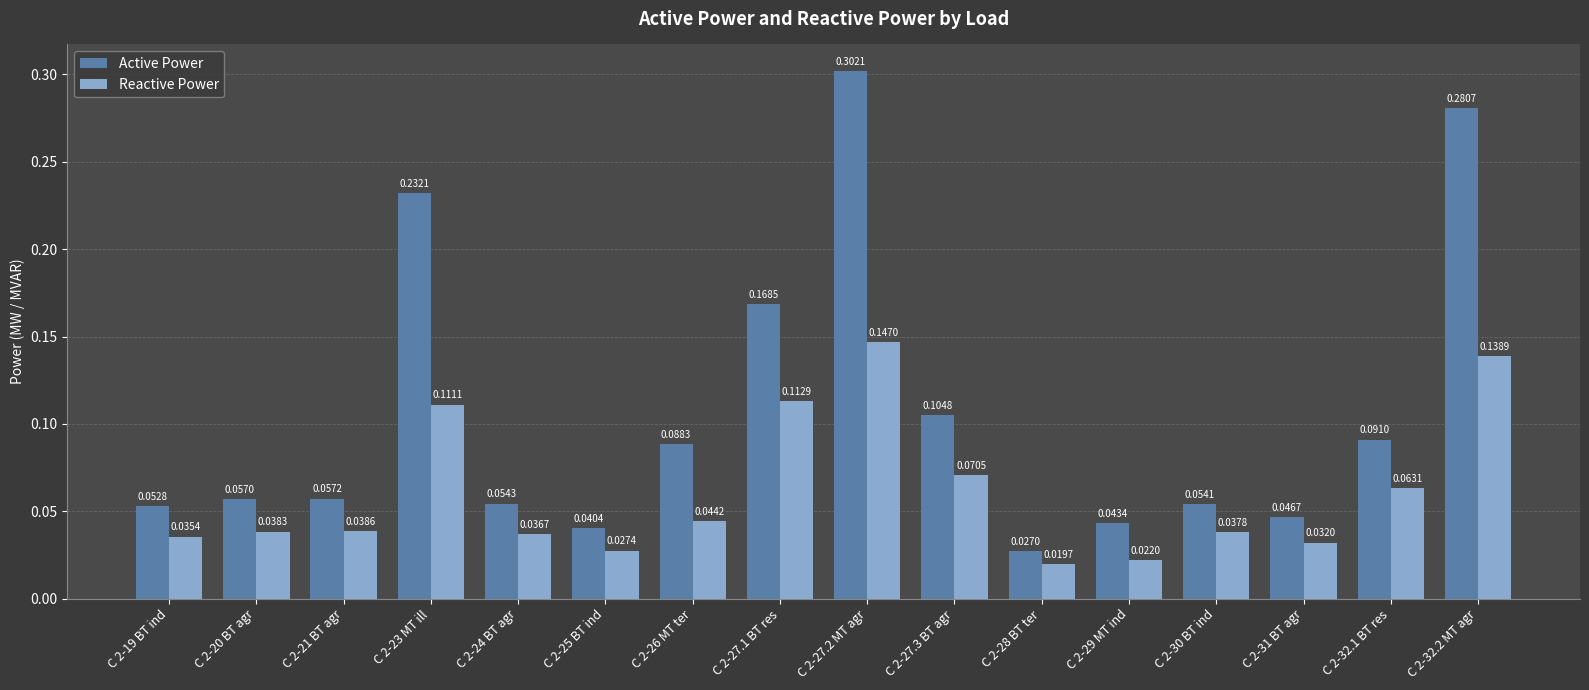

Rank the categories by Active Power value from lowest to highest.

C 2-28 BT ter, C 2-25 BT ind, C 2-29 MT ind, C 2-31 BT agr, C 2-19 BT ind, C 2-30 BT ind, C 2-24 BT agr, C 2-20 BT agr, C 2-21 BT agr, C 2-26 MT ter, C 2-32.1 BT res, C 2-27.3 BT agr, C 2-27.1 BT res, C 2-23 MT ill, C 2-32.2 MT agr, C 2-27.2 MT agr